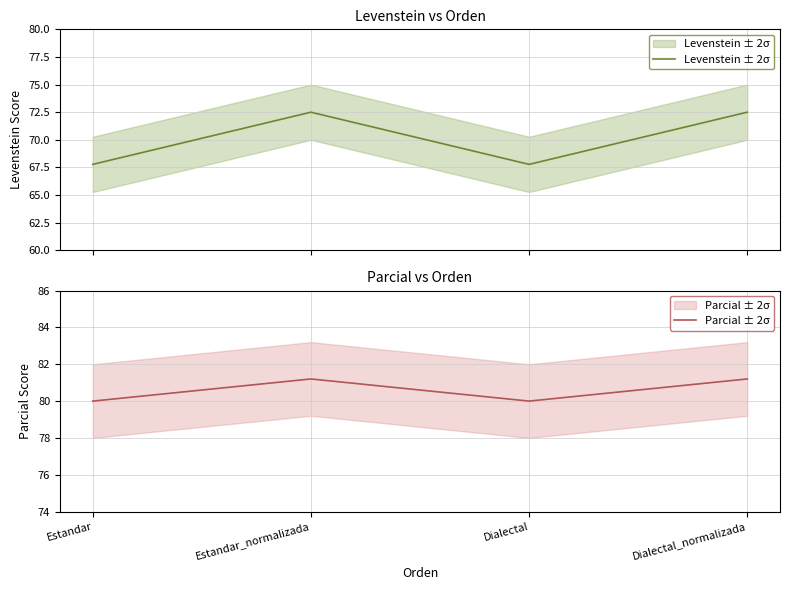

At how many categories does at least one series exceed 77?

4